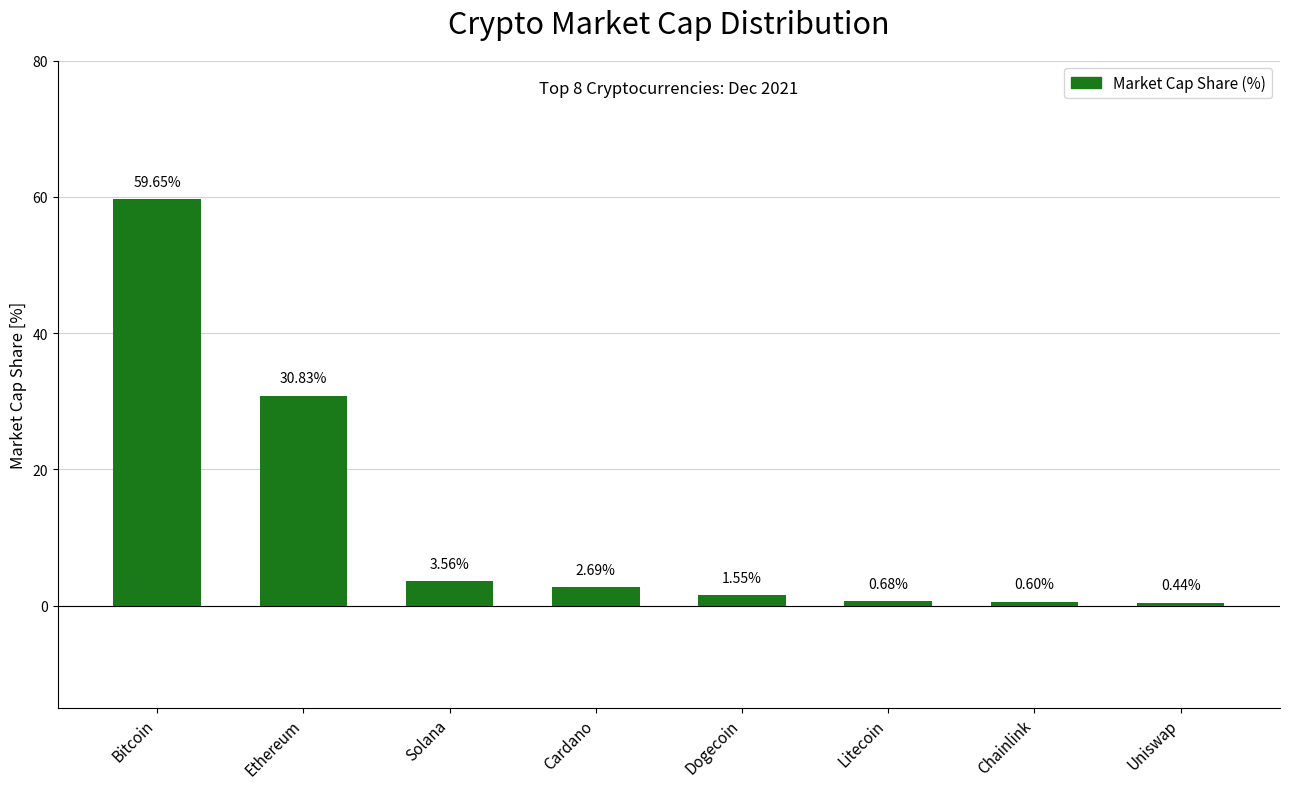

What is the sum of all values?

100.0